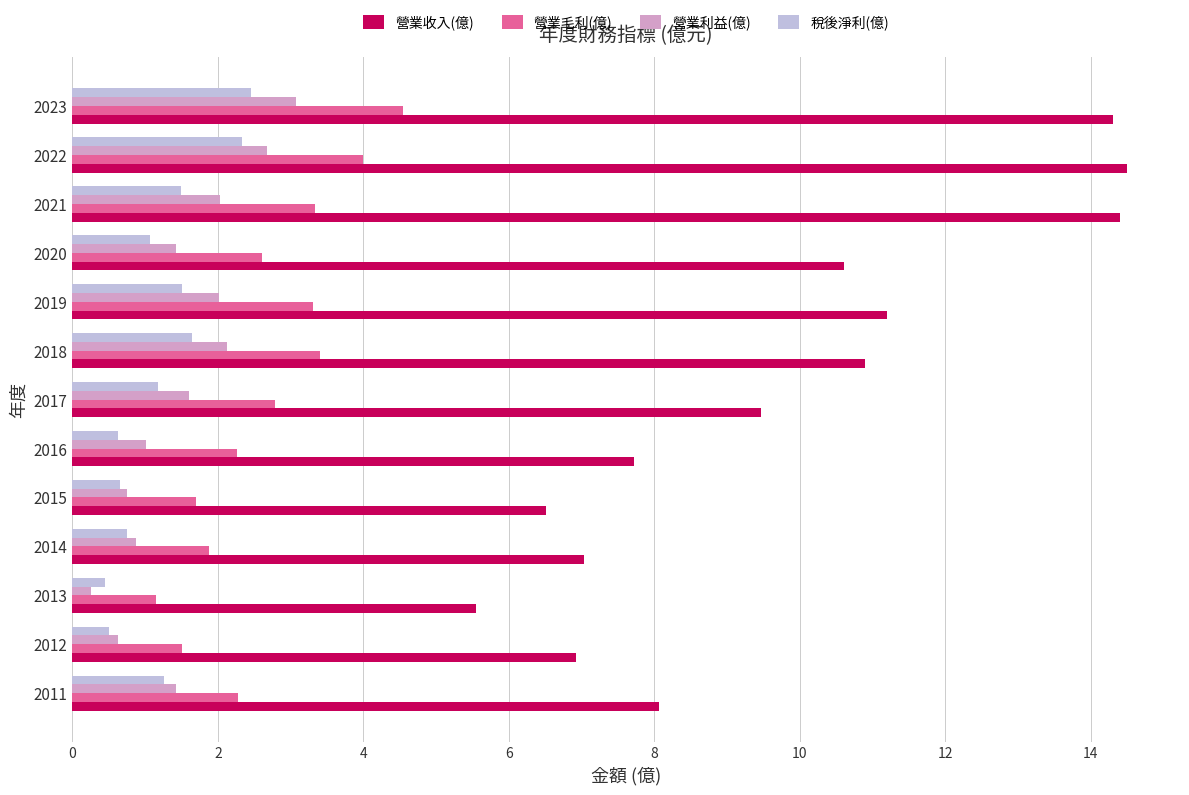

Which category has the lowest value in the 營業毛利(億) series?

2013